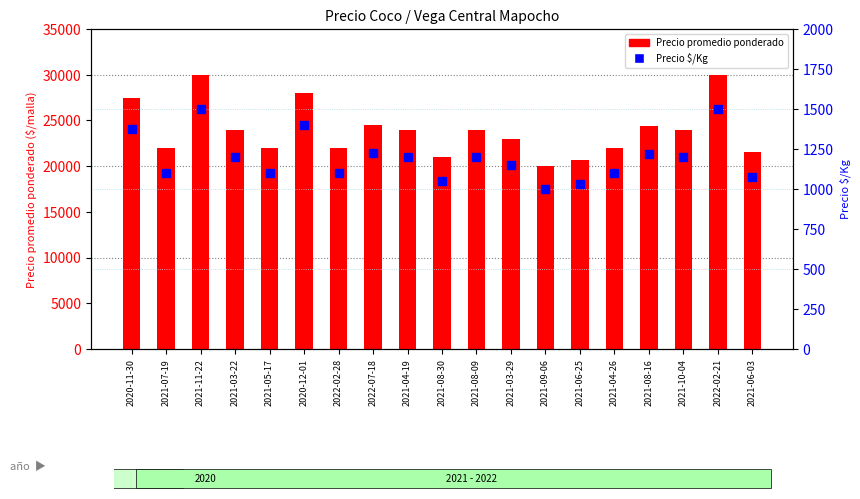

What is the total value across all series at 2021-11-22?

31500